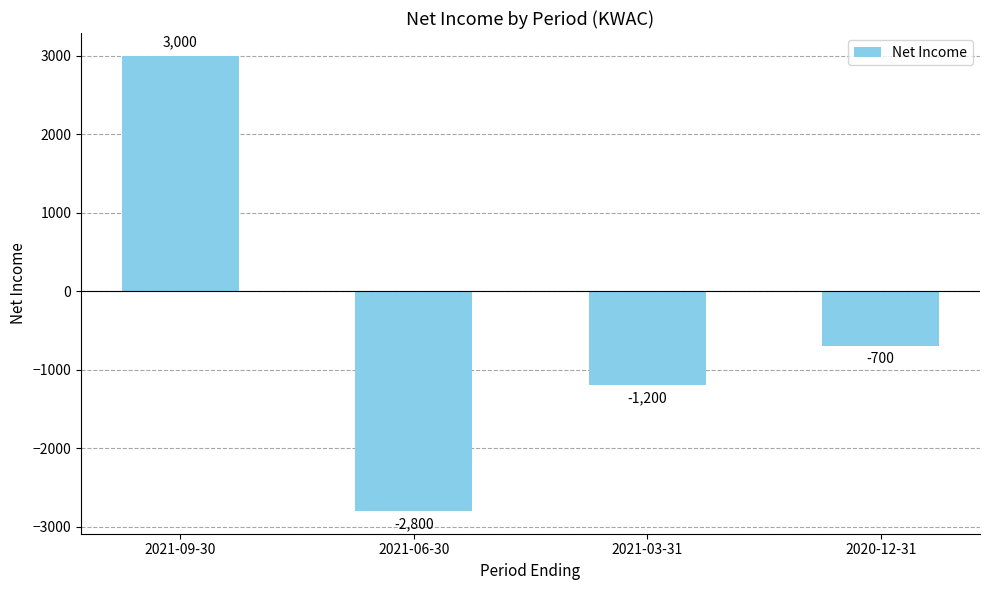

What position from the left is 2021-06-30?

2